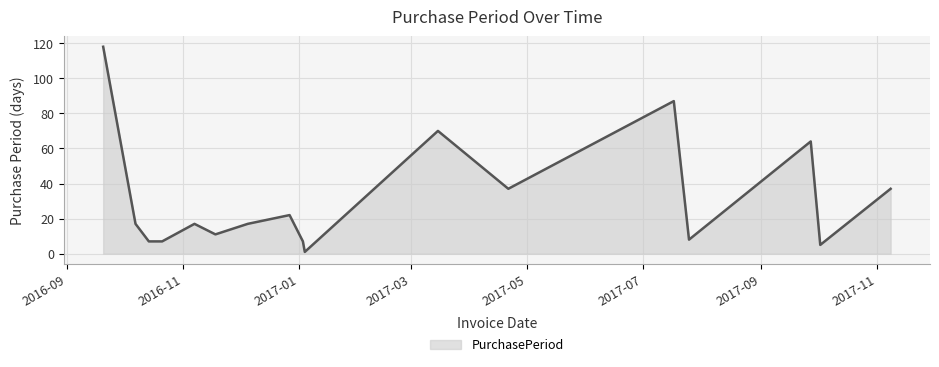

How many lines are shown in the chart?

1